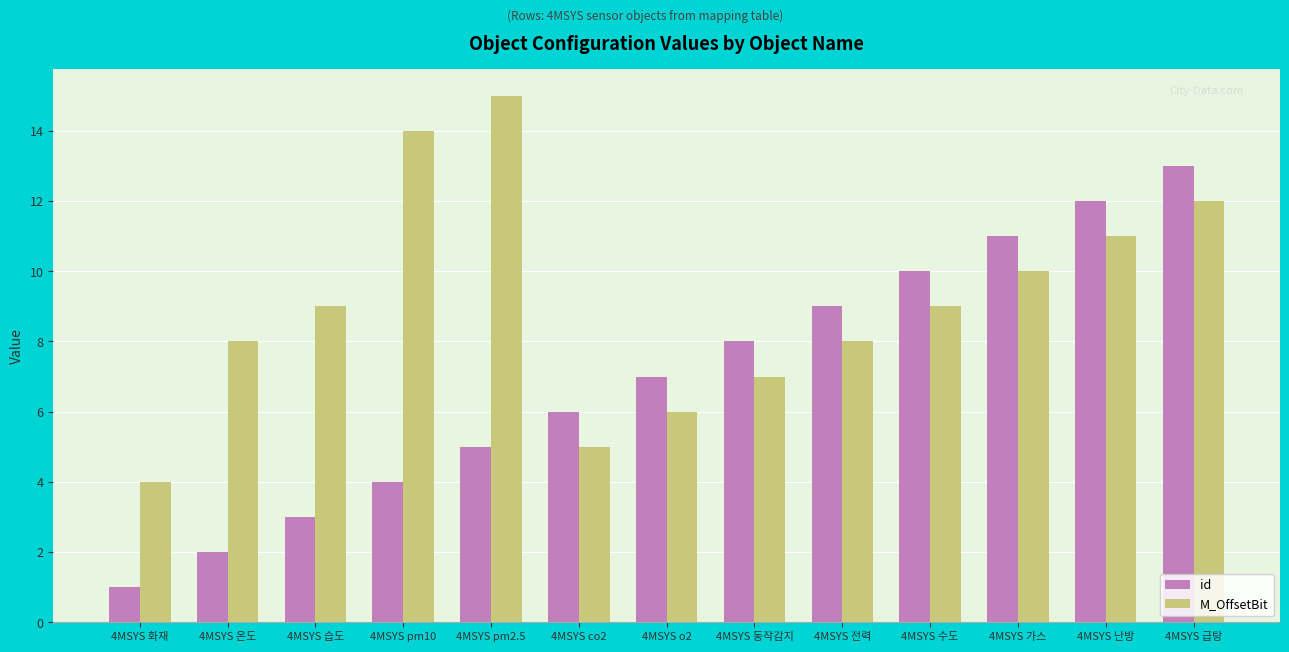

Read the M_OffsetBit value at 4MSYS 동작감지, to the nearest 10.

10